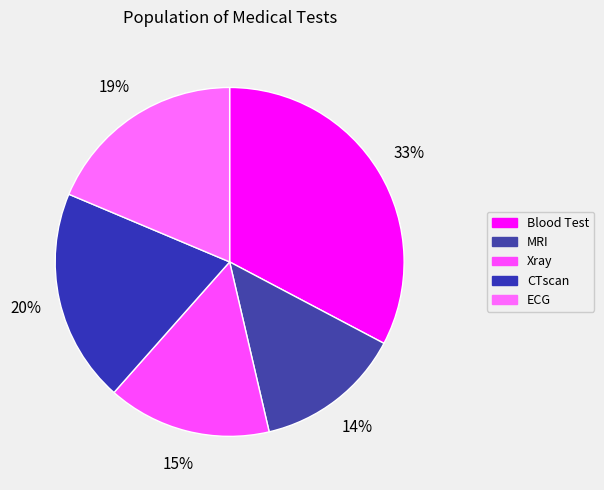

What percentage is the Blood Test slice, to the nearest percent?

33%